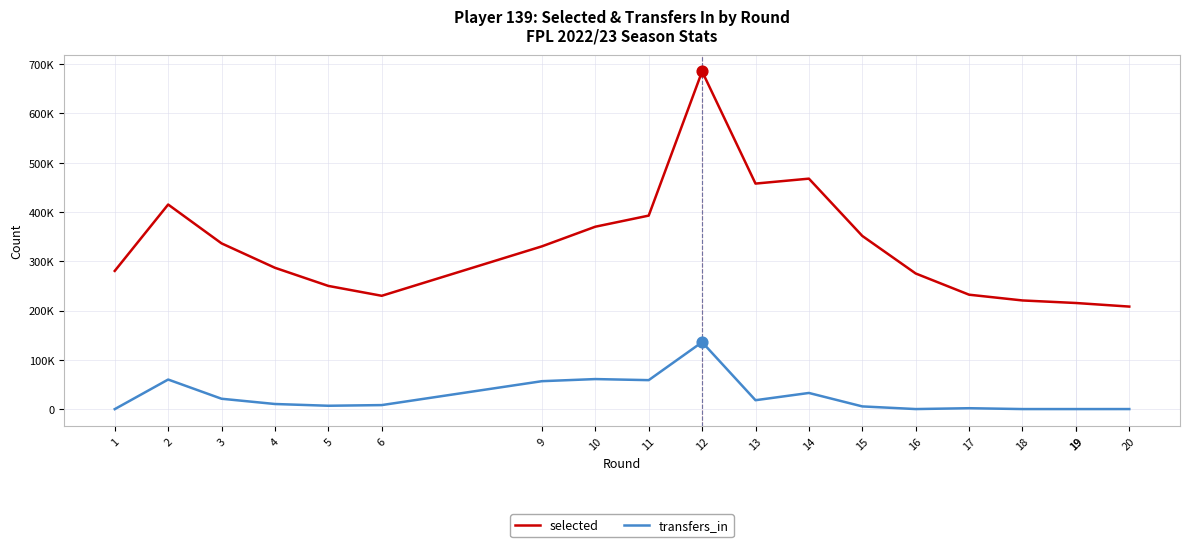

At how many categories does at least one series exceed 51753?

19